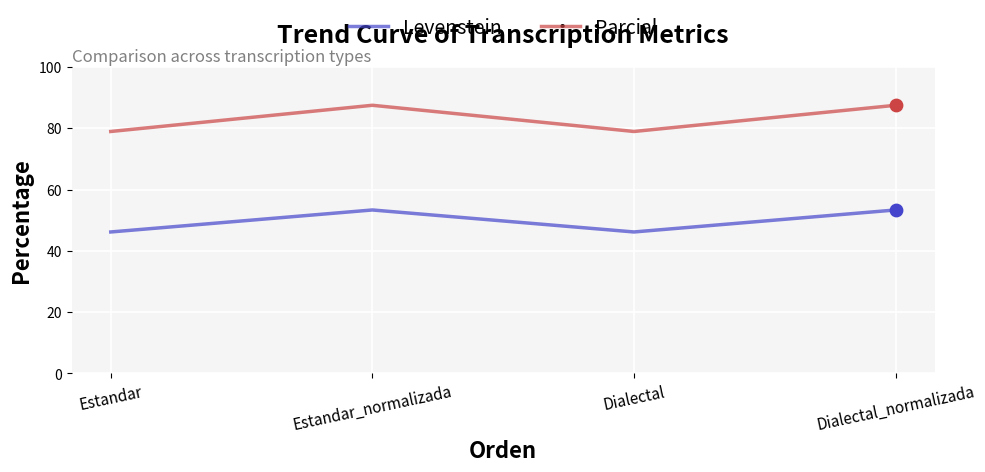

Is the value of Parcial at Dialectal_normalizada greater than the value of Levenstein at Dialectal_normalizada?

Yes